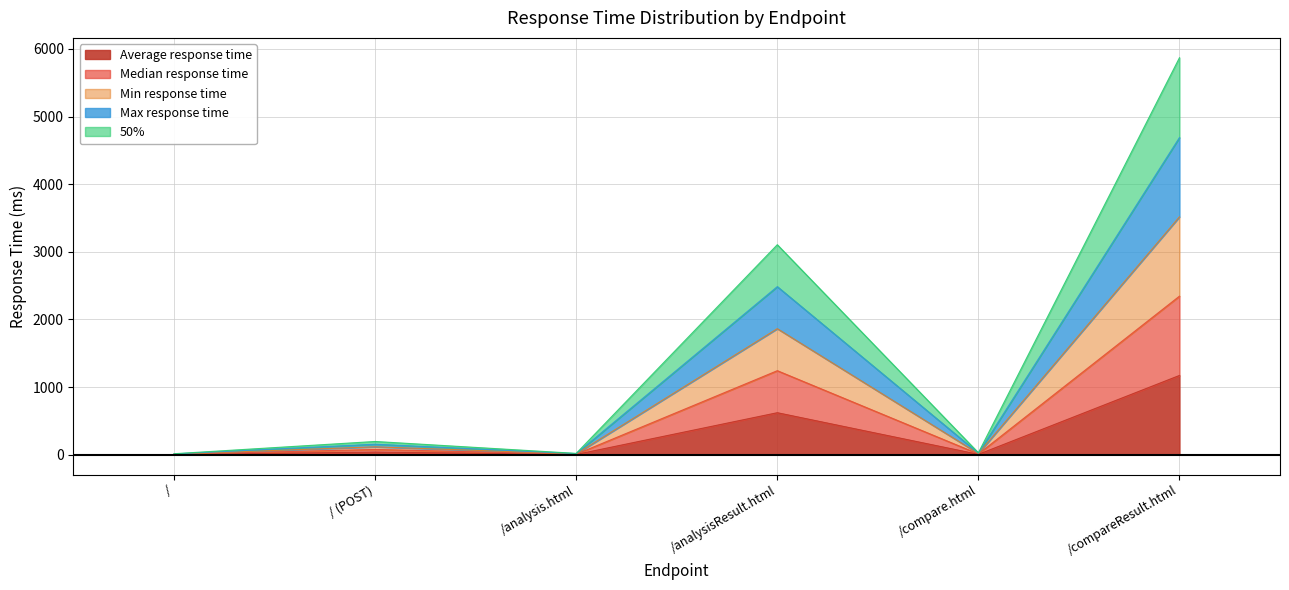

What is the difference between the highest and lowest values at /analysisResult.html?

2483.6